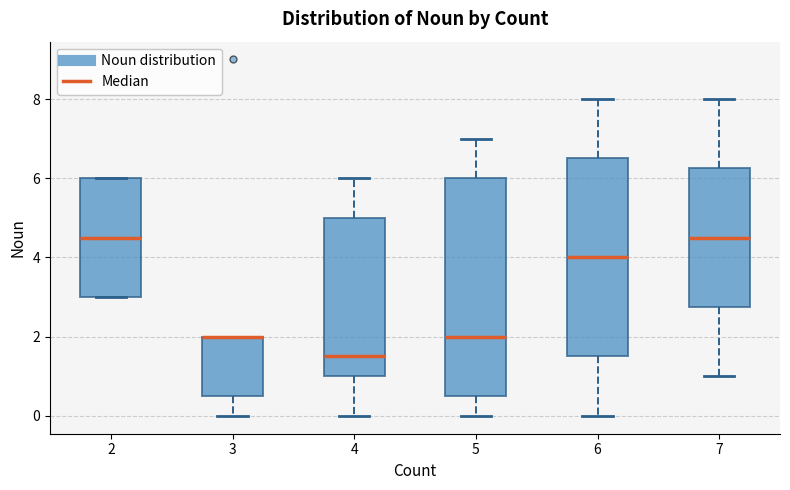

Comparing the boxes themselves (not the whiskers), which one is the tallest?

5